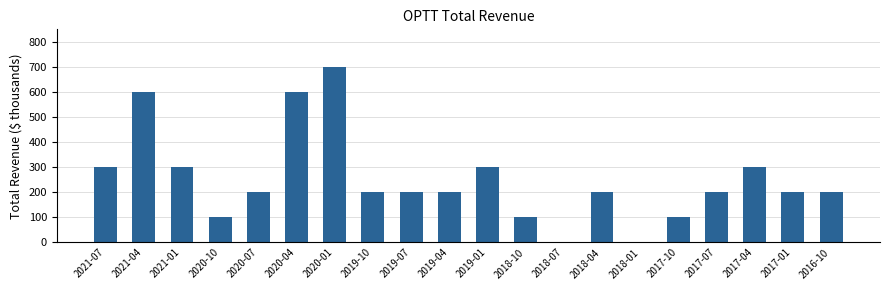

The value at 2020-07 is 200. True or false?

True